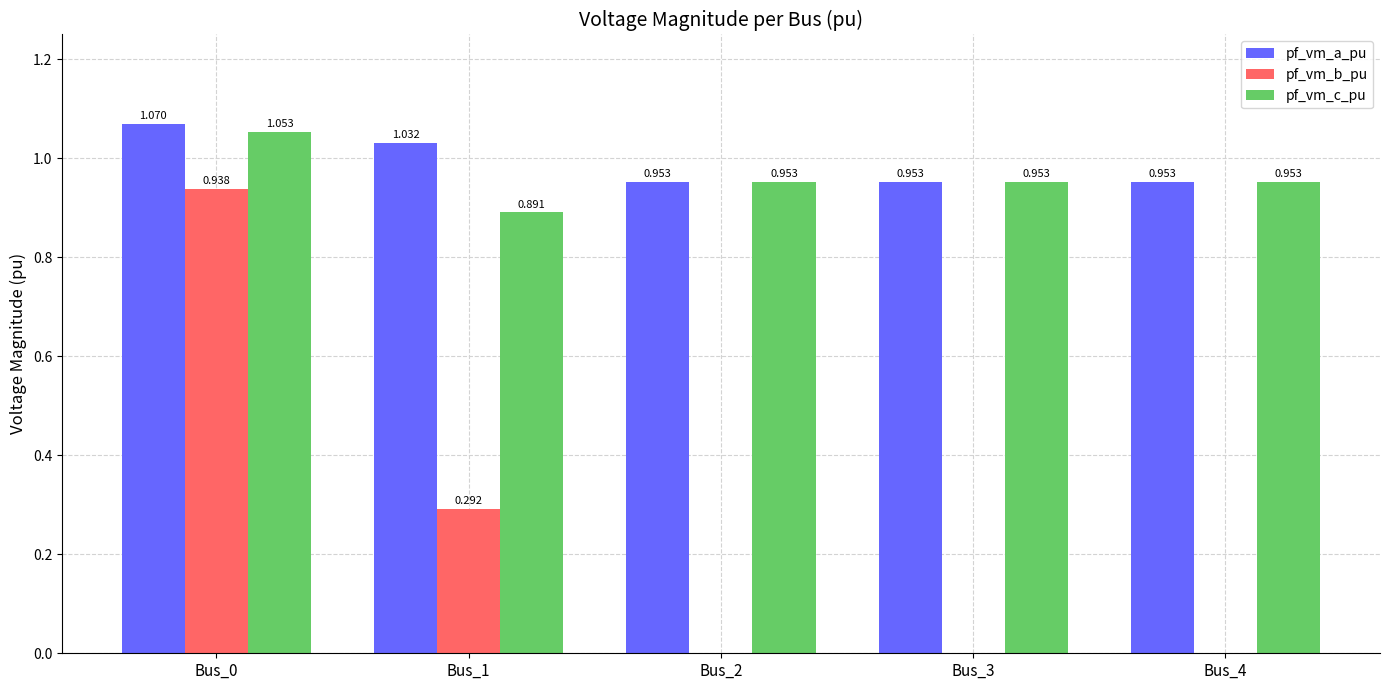

At which label is pf_vm_c_pu closest to 0?

Bus_1